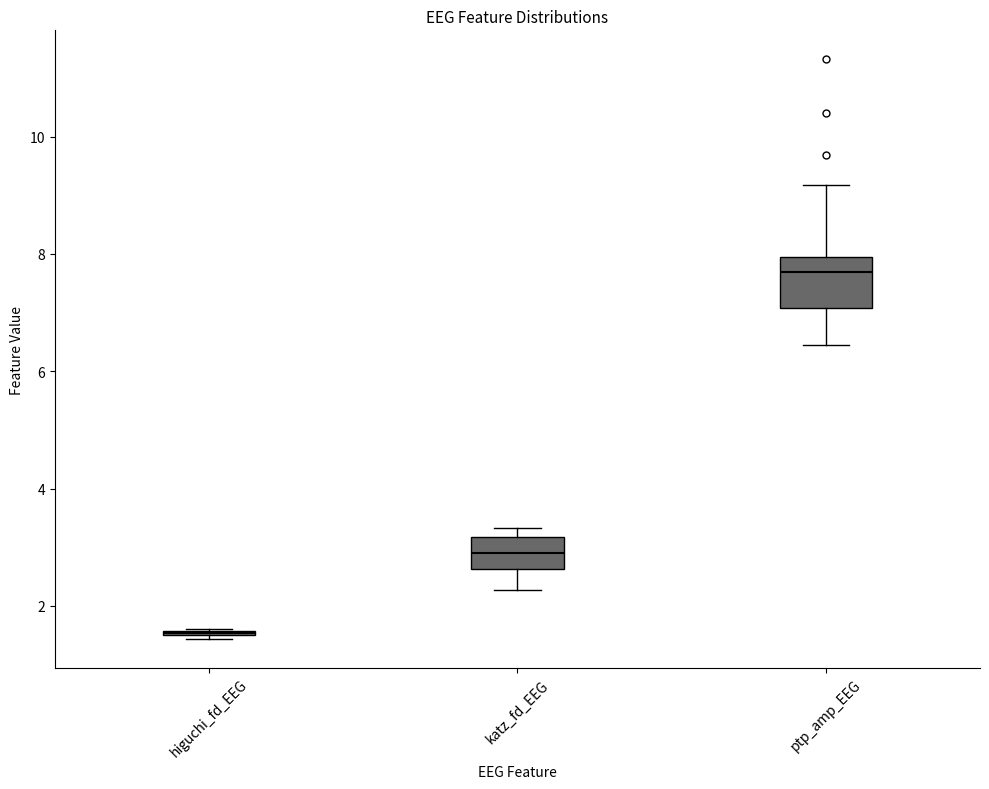

Reading left to right, transcribe this box plot: for each box, give where its median line is, the range the box spans, and where its two whiskers end, as read against the y-axis. The values are not printed on the chart, so give them approximately, as read against the axis.

higuchi_fd_EEG: box collapsed to a line at 1.6, whiskers 1.4 to 1.6
katz_fd_EEG: median 2.8, box 2.6 to 3.2, whiskers 2.2 to 3.4
ptp_amp_EEG: median 7.6, box 7.0 to 8.0, whiskers 6.4 to 9.2